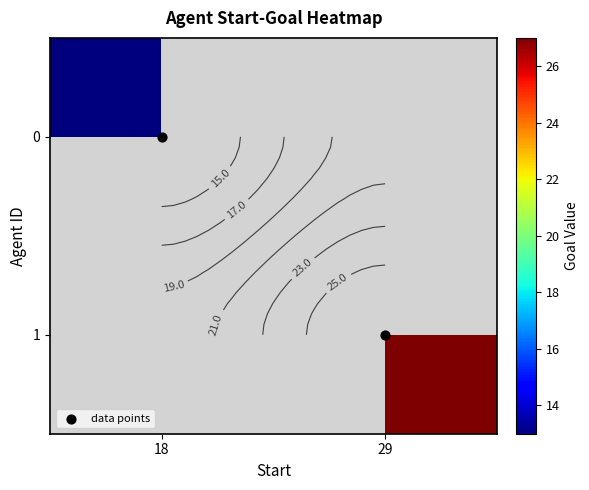

Is the value of 1 at 29 greater than the value of data points at 18?

Yes